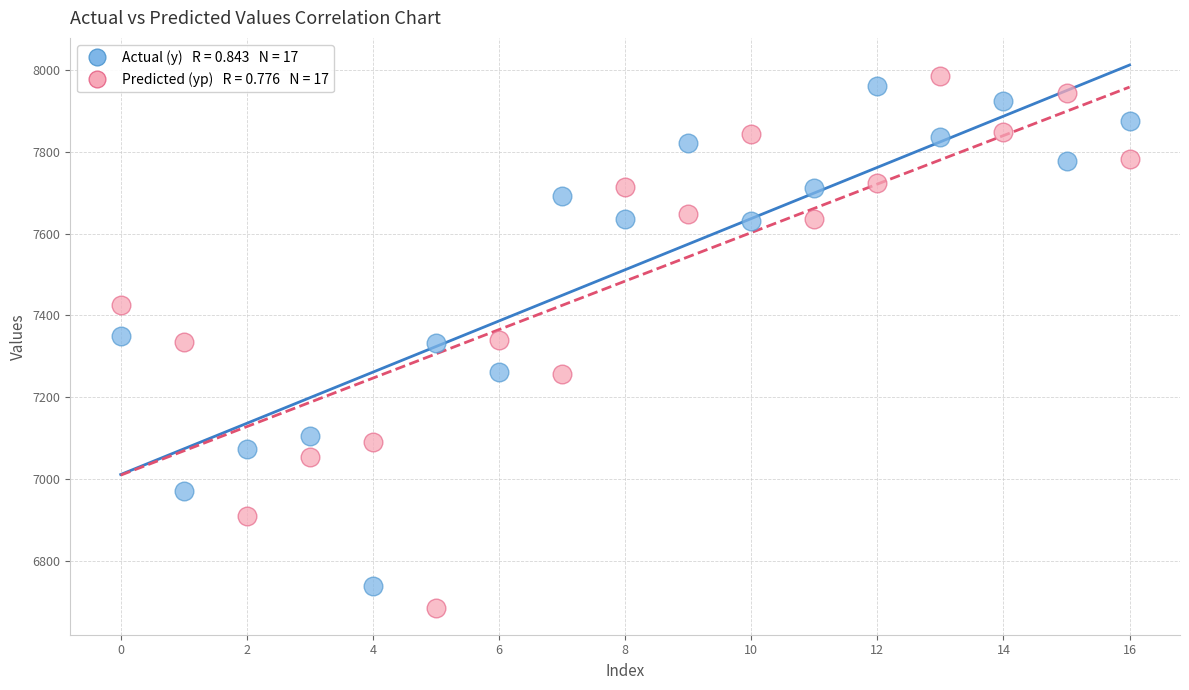

Across all data points, what is the range of Y values (max minus min)?

1299.1